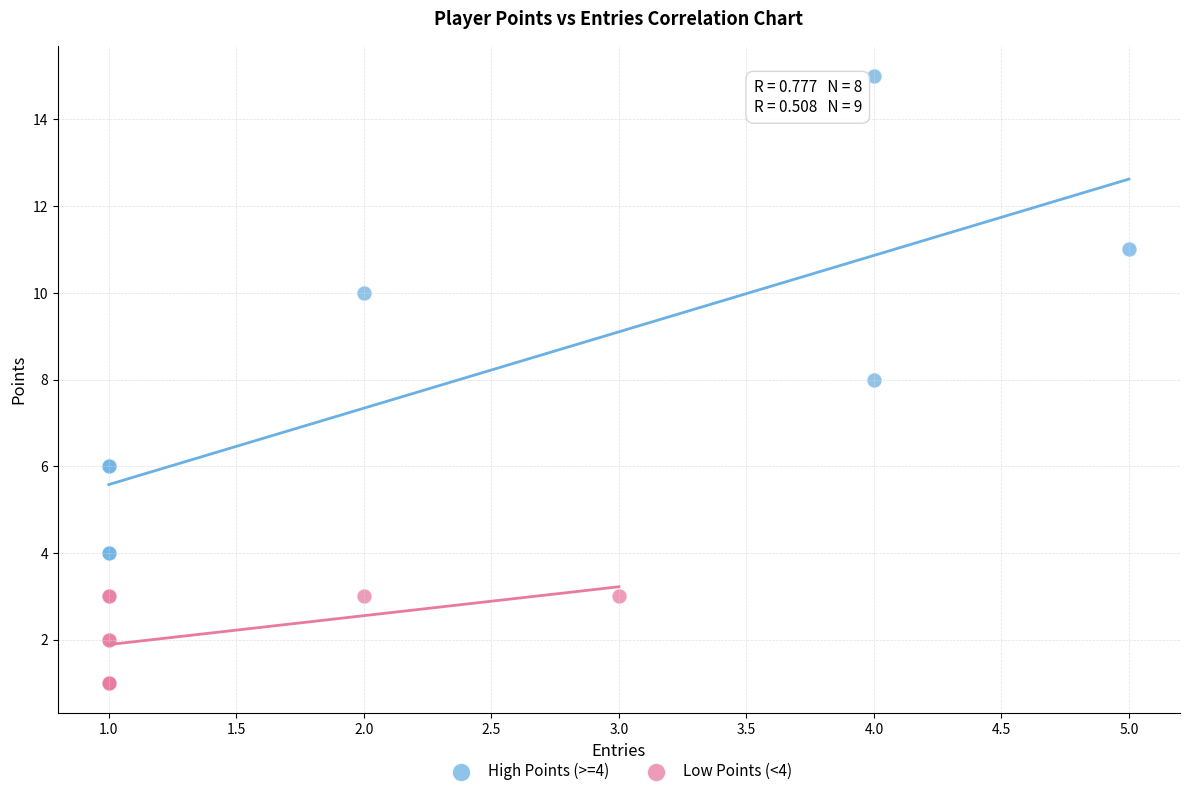

What are all the series names shown in the legend?

High Points (>=4), Low Points (<4)